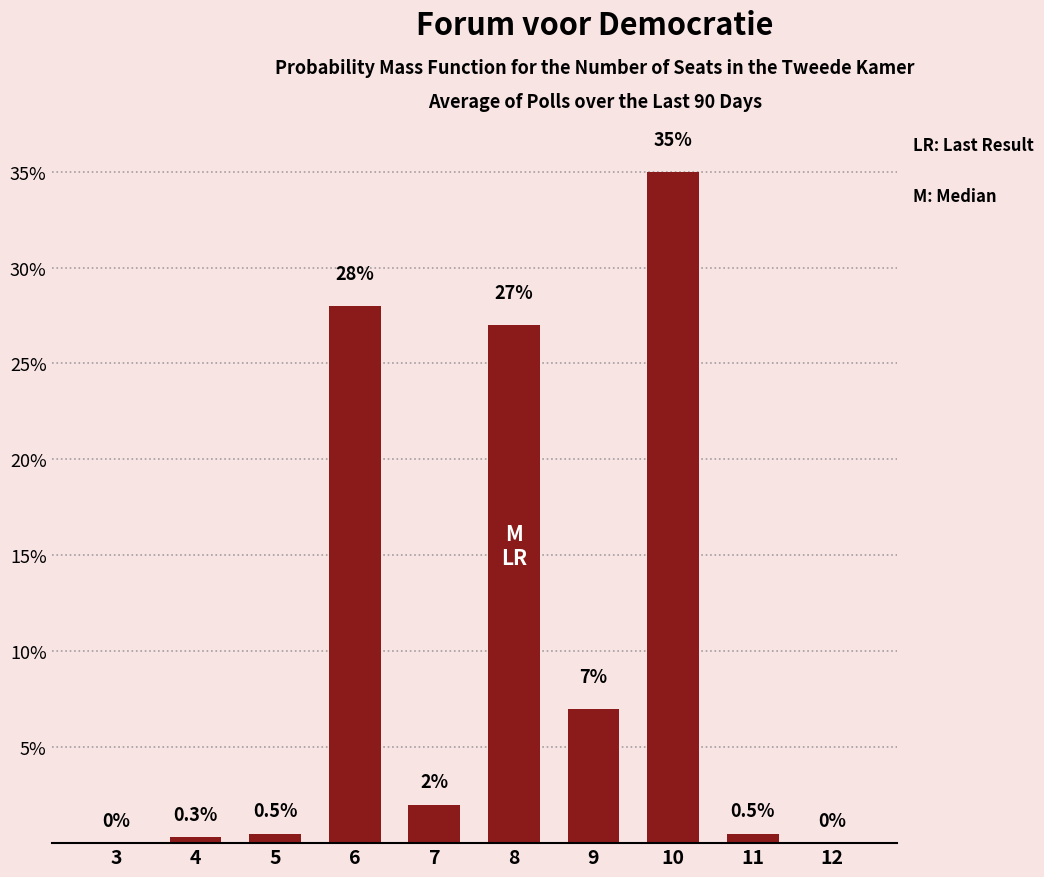

Reading right to left, list all the values displayed in this chart.

12=0.0	11=0.5	10=35.0	9=7.0	8=27.0	7=2.0	6=28.0	5=0.5	4=0.3	3=0.0